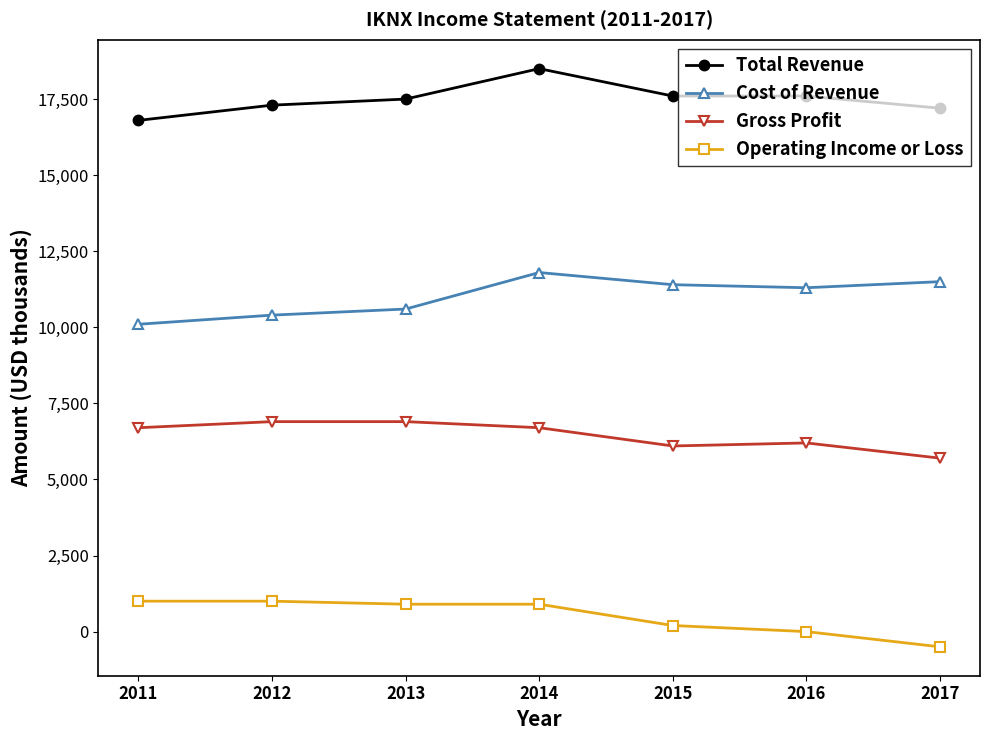

What is the difference between the second highest and second lowest values in the Operating Income or Loss series?

1000